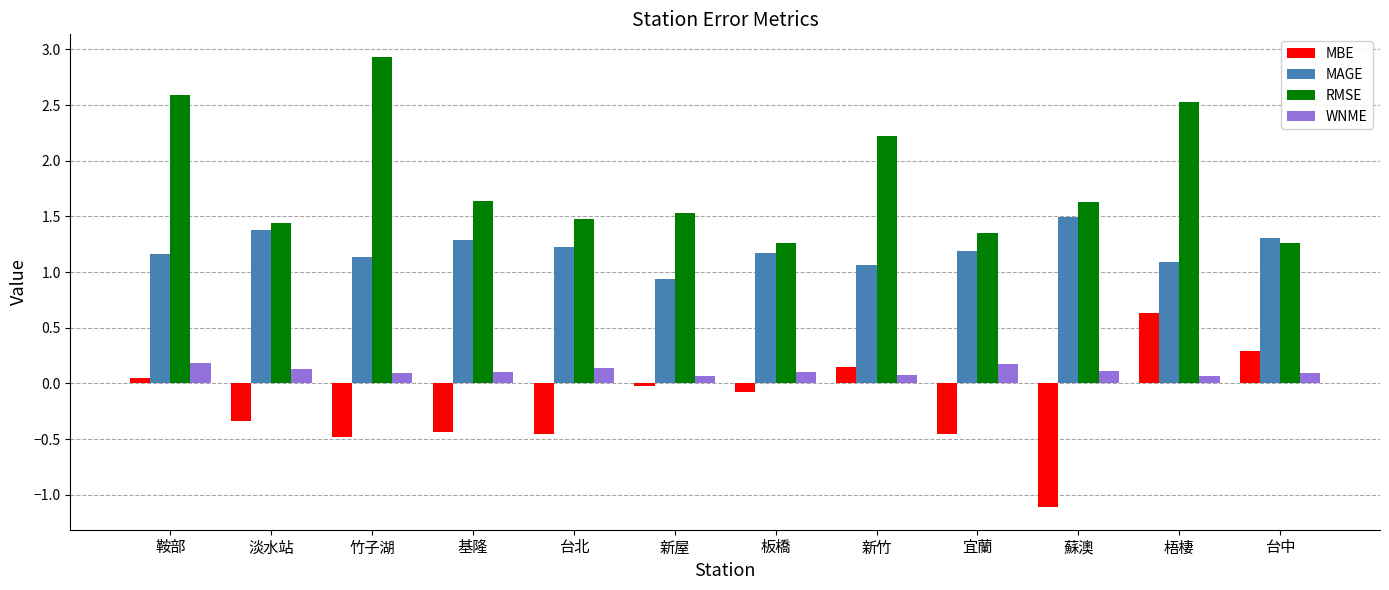

The value of MAGE at 宜蘭 is 1.8. True or false?

False